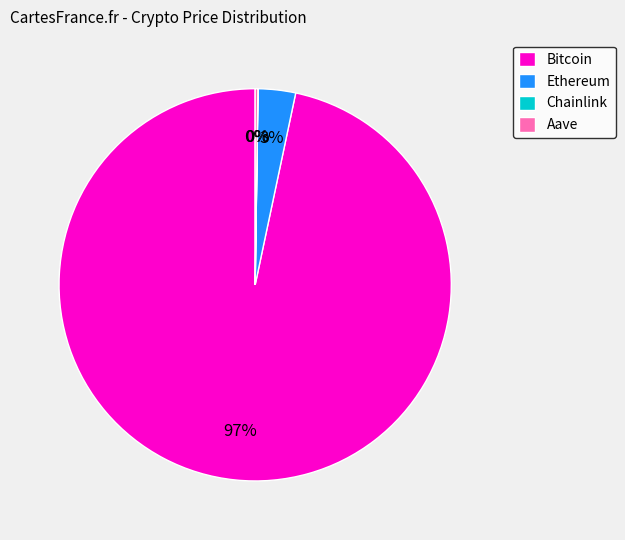

True or false: Bitcoin accounts for 97% of the total.

True